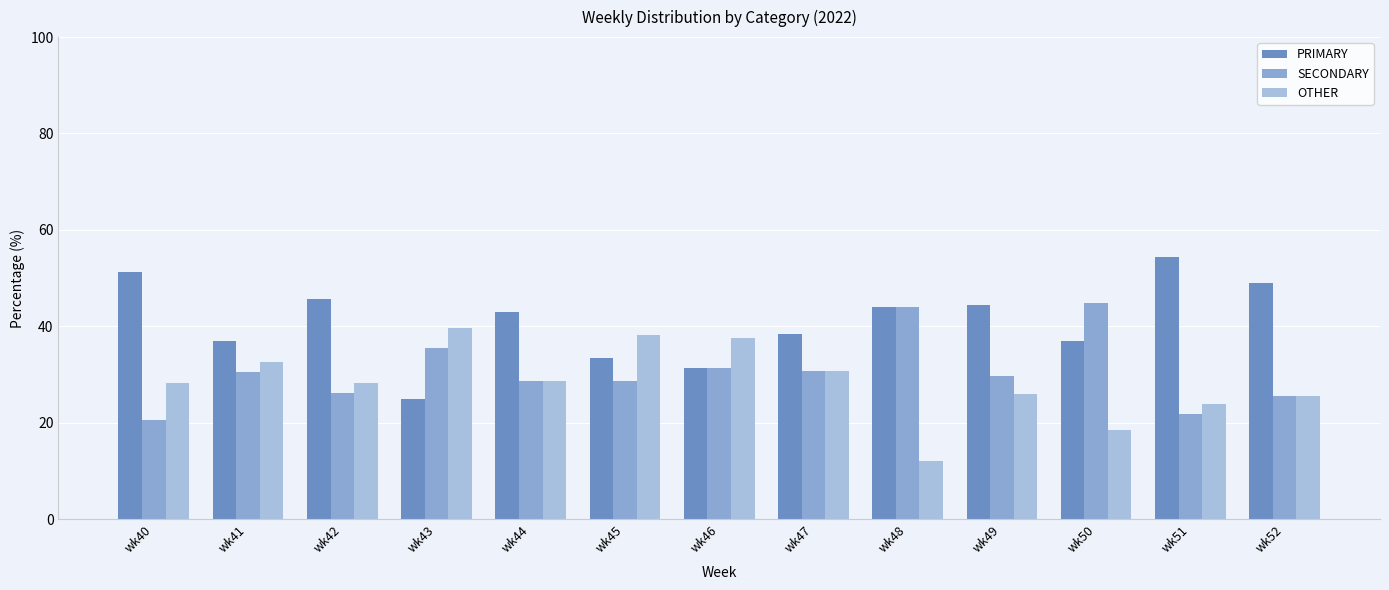

What is the sum of the SECONDARY values at wk52 and wk50?

70.3